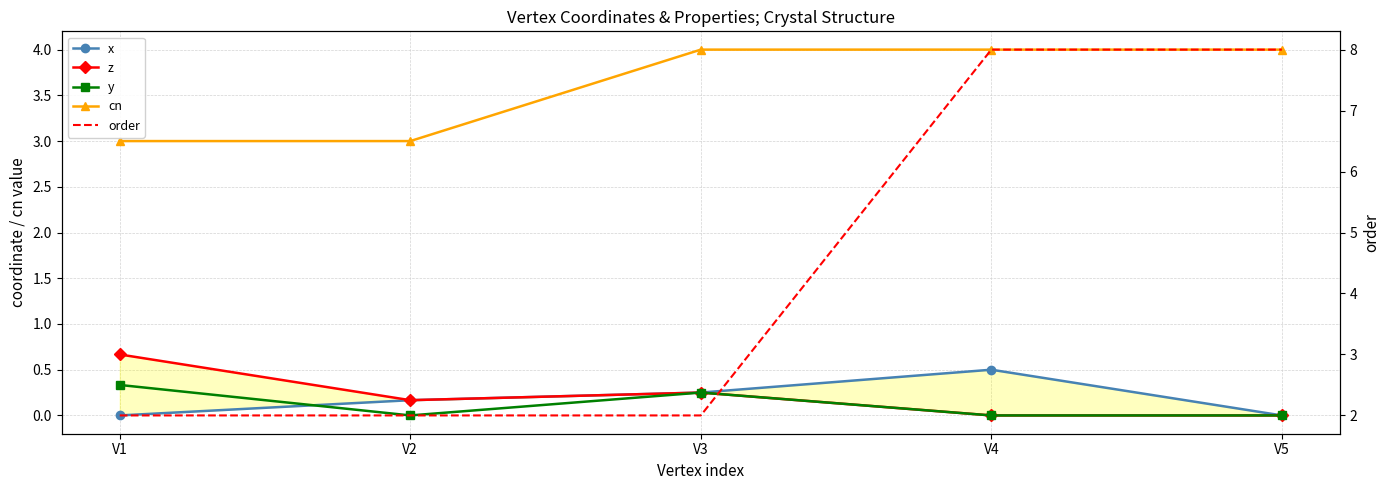

Reading right to left, list all the values displayed in this chart.

x: V5=0.0	V4=0.5	V3=0.2	V2=0.2	V1=0.0
z: V5=0.0	V4=0.0	V3=0.2	V2=0.2	V1=0.7
y: V5=0.0	V4=0.0	V3=0.2	V2=0.0	V1=0.3
cn: V5=4.0	V4=4.0	V3=4.0	V2=3.0	V1=3.0
order: V5=8.0	V4=8.0	V3=2.0	V2=2.0	V1=2.0